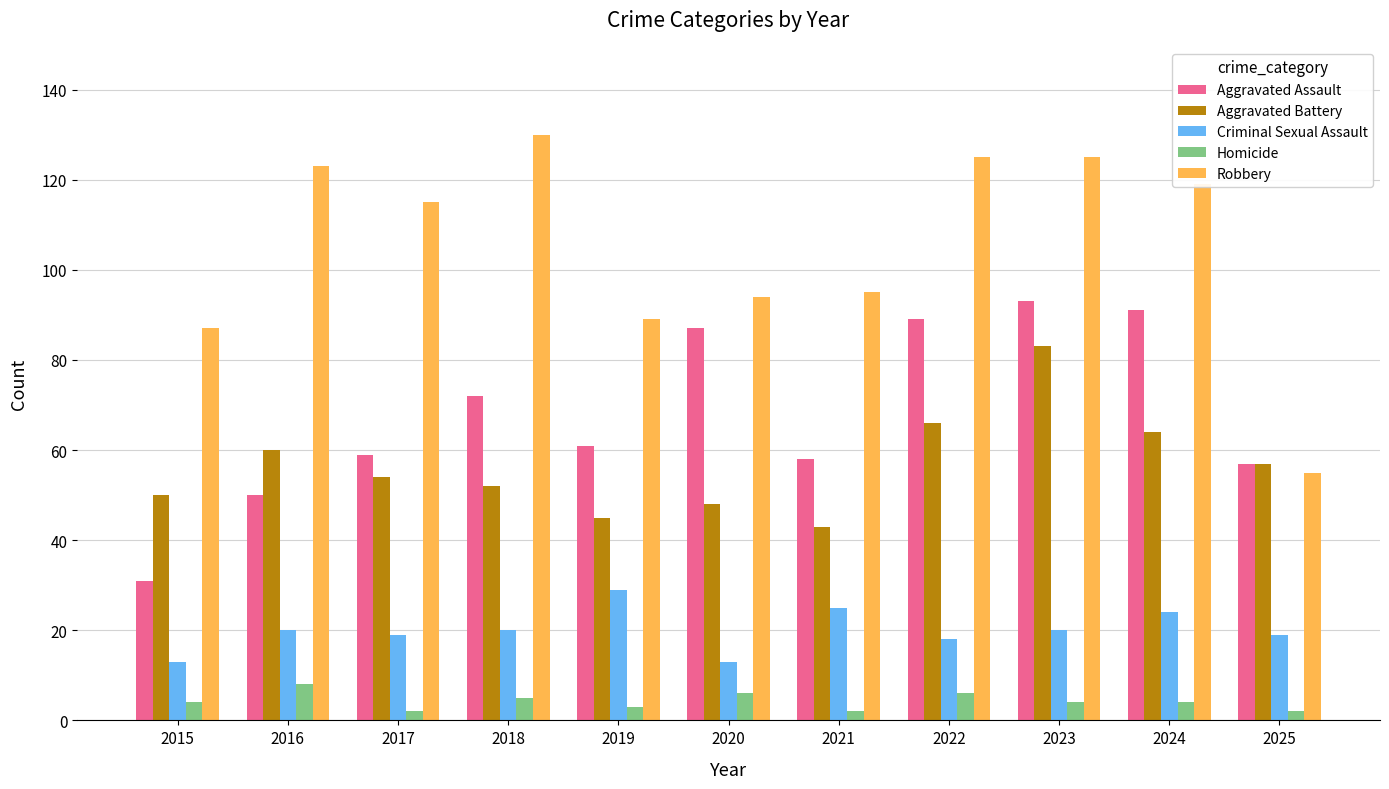

True or false: Robbery has a value of 55 at 2024.

False